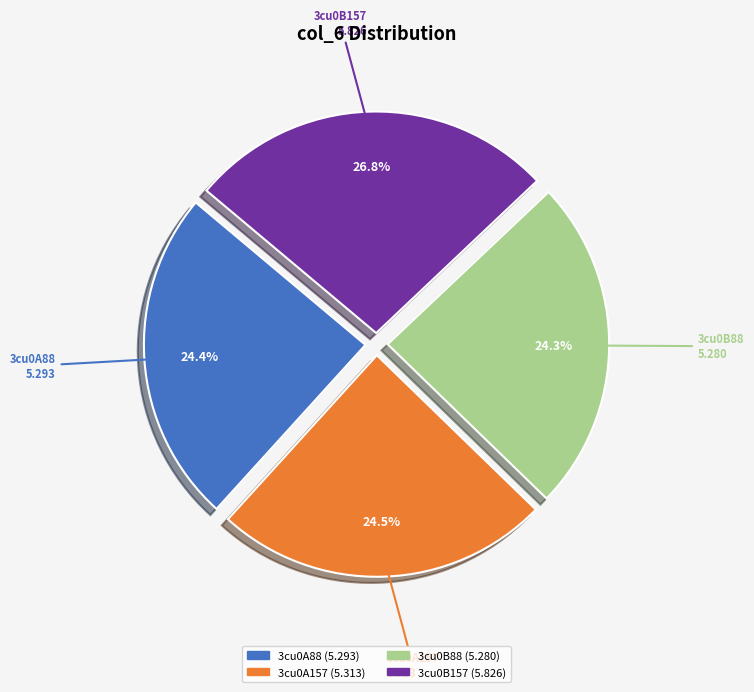

What is the largest slice in the pie chart?

3cu0B157